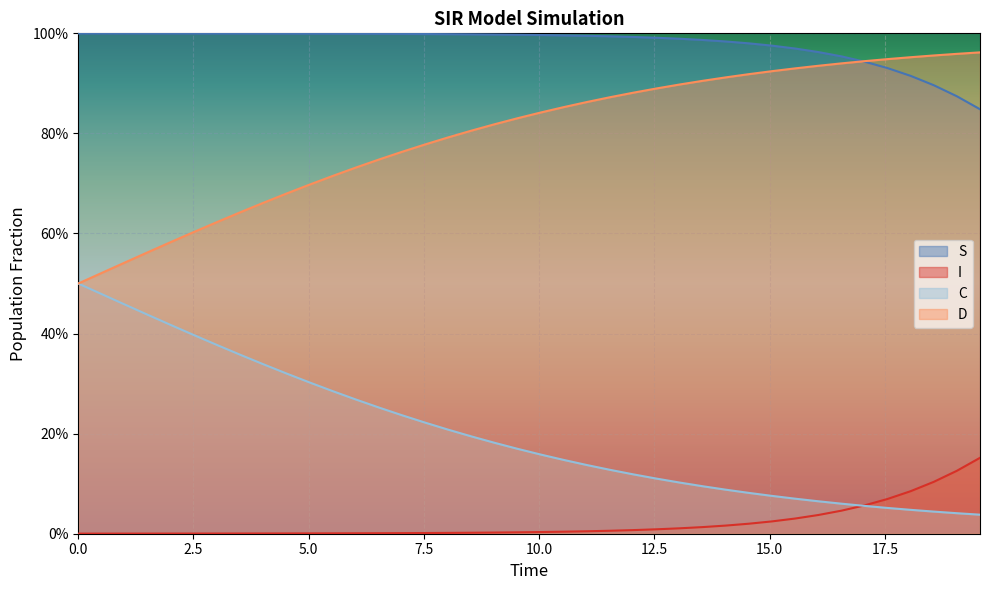

Rank the series by their maximum value, from highest to lowest.

S, D, C, I